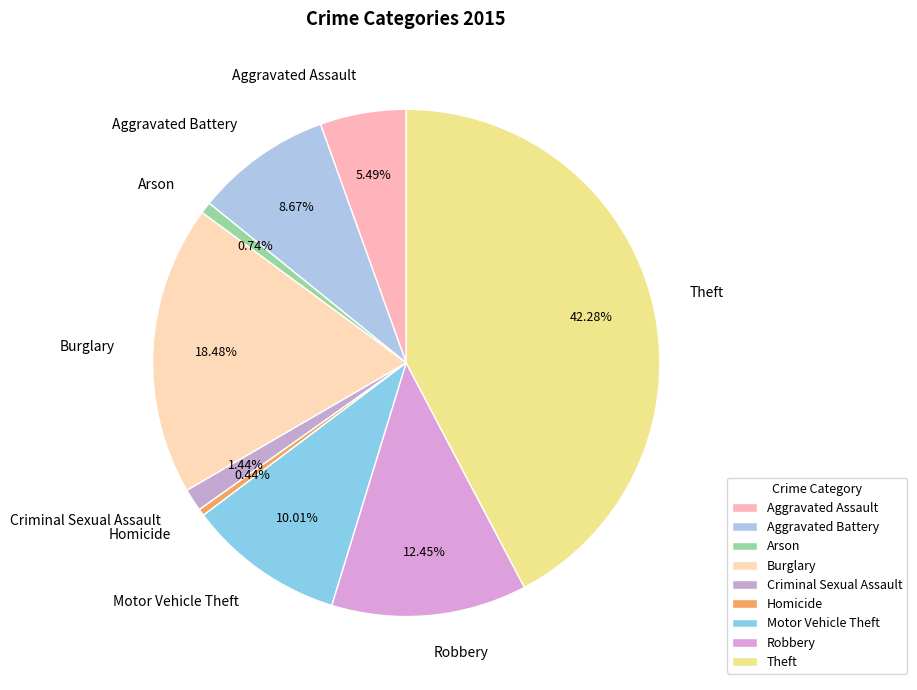

What is the total percentage of Robbery and Aggravated Assault?

17.9%